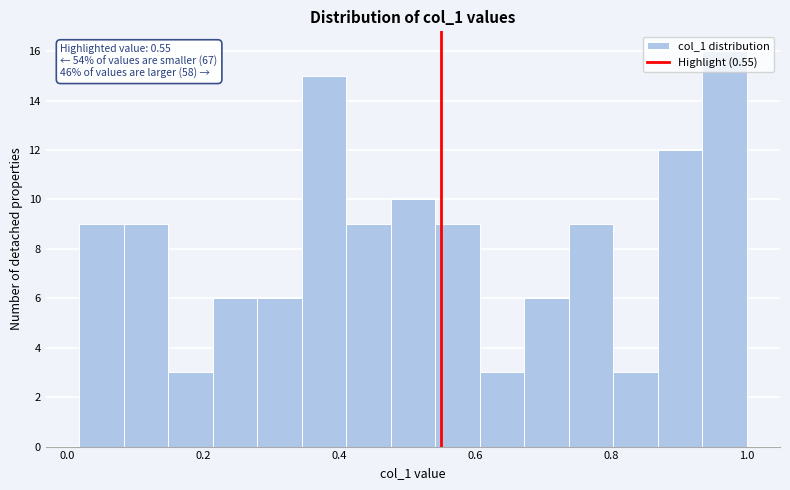

Around what value on the x-axis is the tallest bar? Give the approximate position of its centre, as read against the axis.

0.96